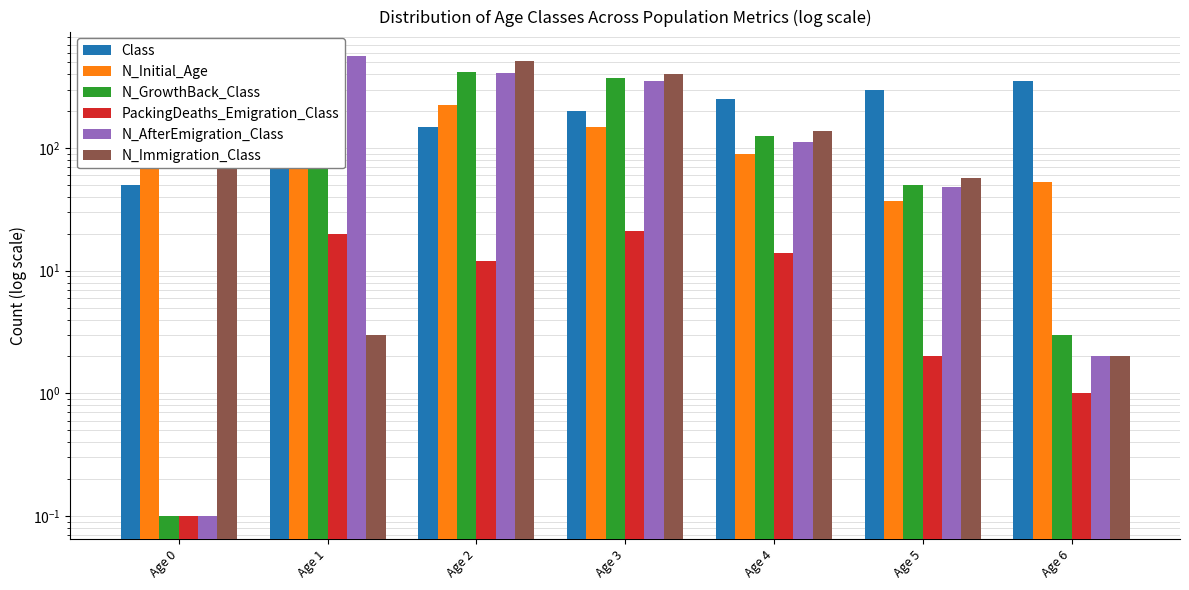

What is the average value of the N_Initial_Age series?

221.6